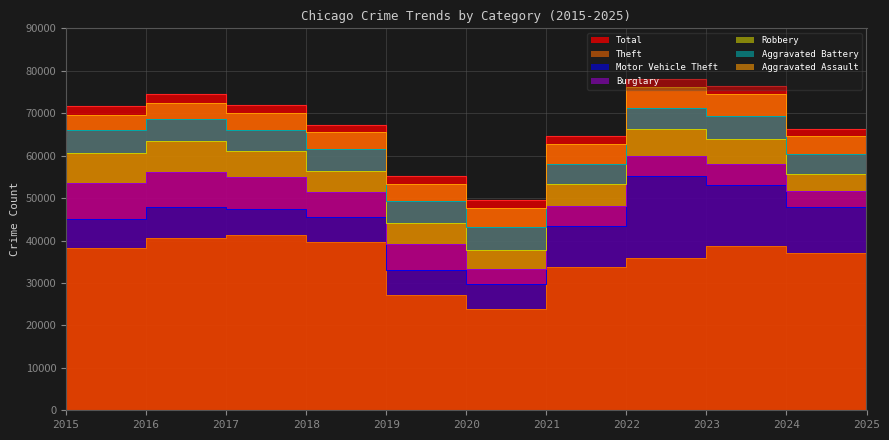

The value of Burglary at 2024 is 4918. True or false?

True